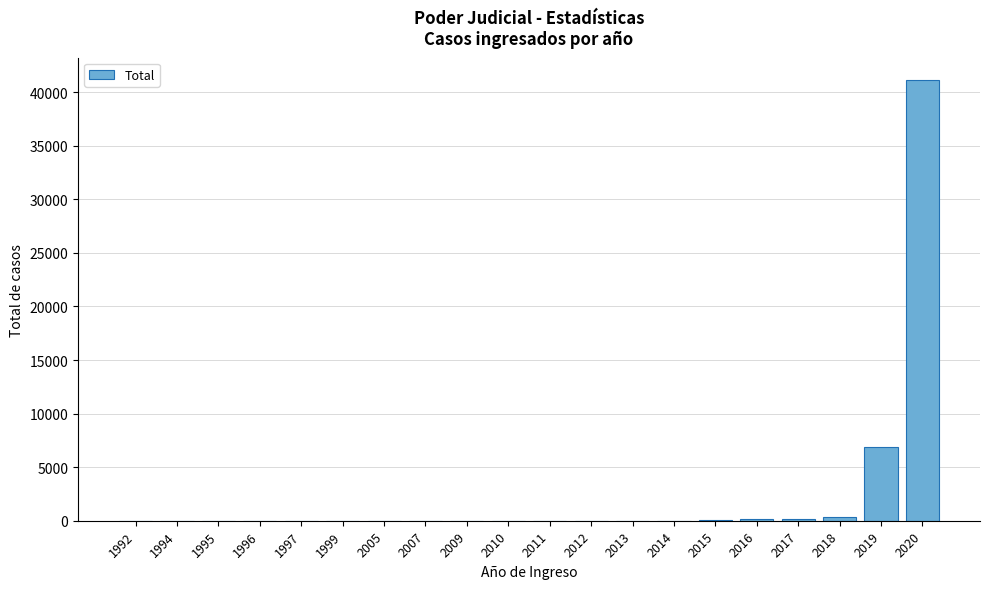

Which category has the highest value across all series?

2020